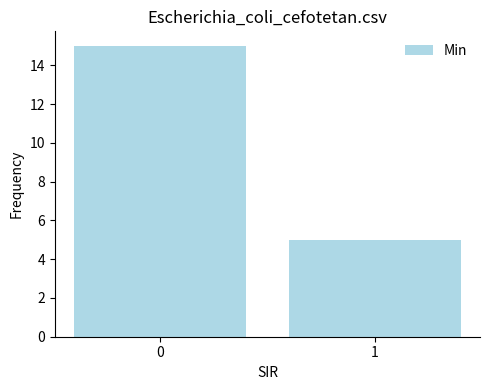

At which category does the chart reach its minimum across all series?

1